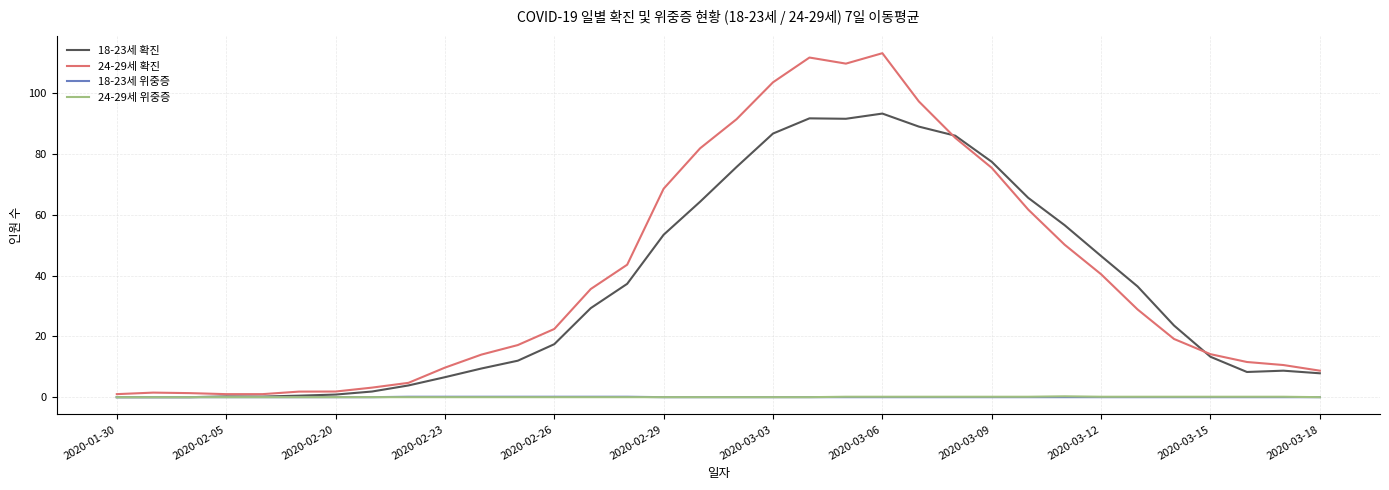

What is the sum of all 18-23세 확진 values?

1195.4